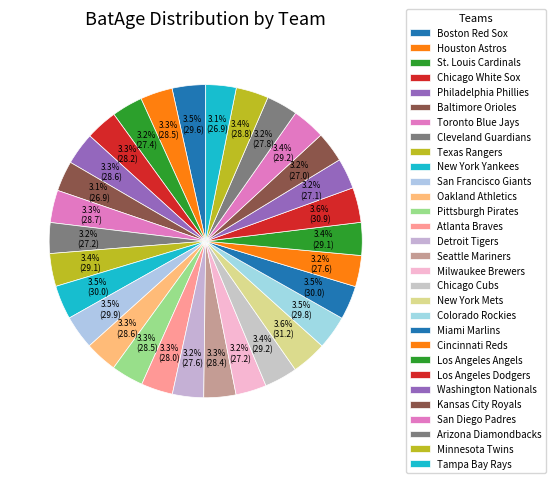

What percentage is the Milwaukee Brewers slice, to the nearest percent?

3%